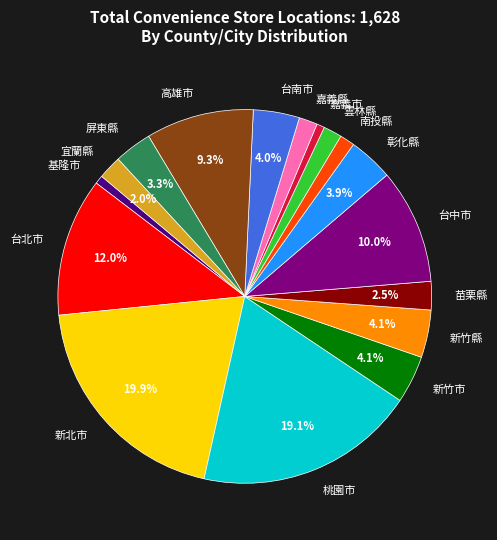

Count the number of slices in the pie.

17